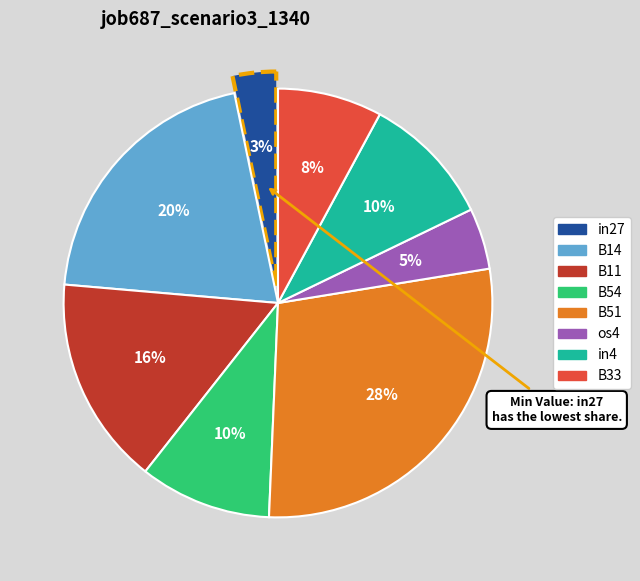

Which has a higher value, B14 or B51?

B51